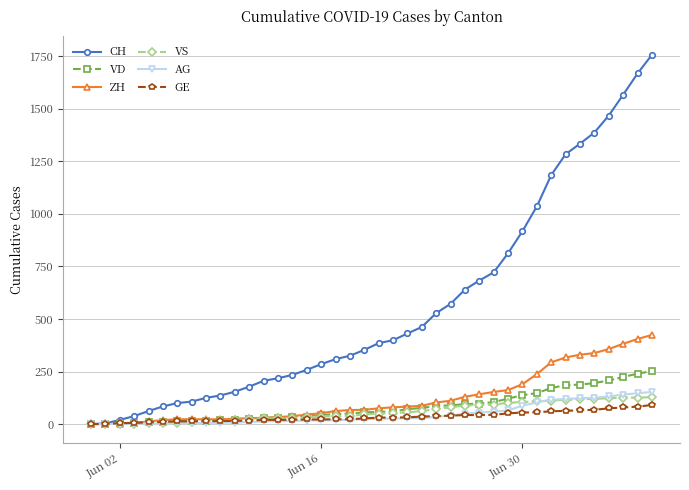

What is the highest value of the VD series?

252